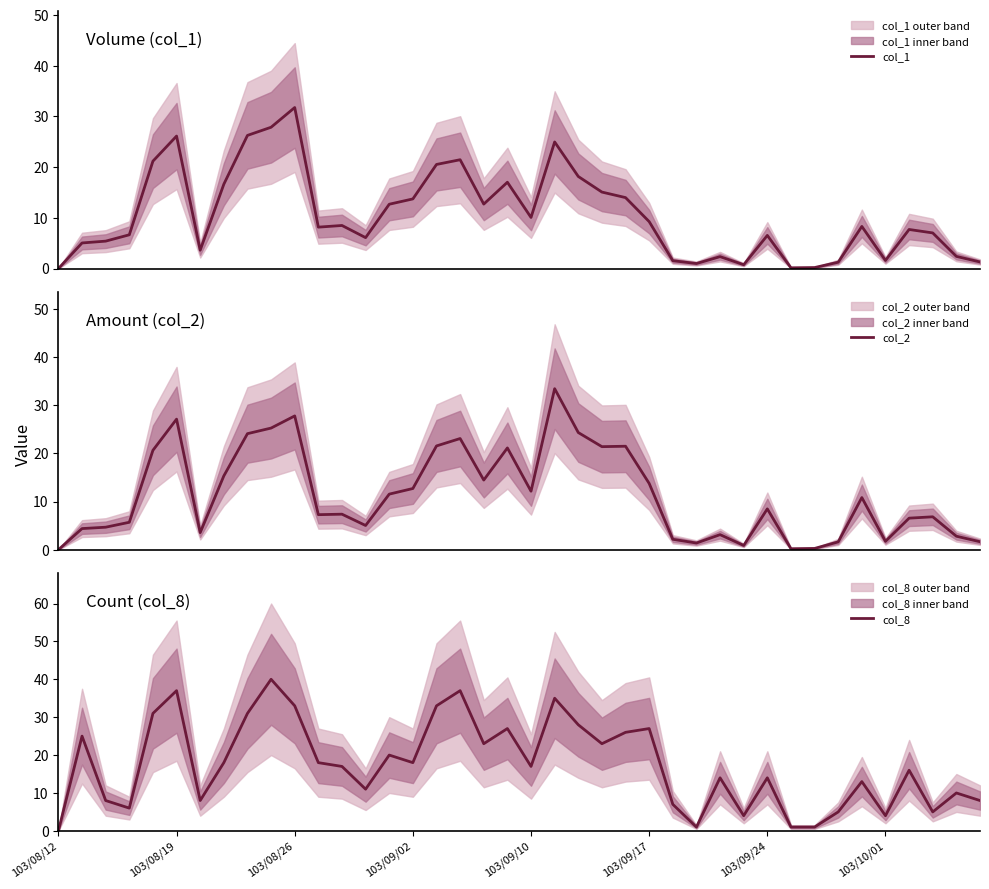

Which category has the lowest value across all series?

103/08/12